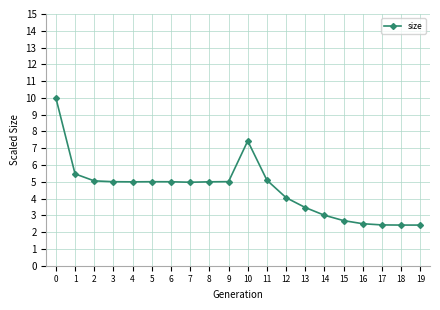

What is the sum of all values?

91.1